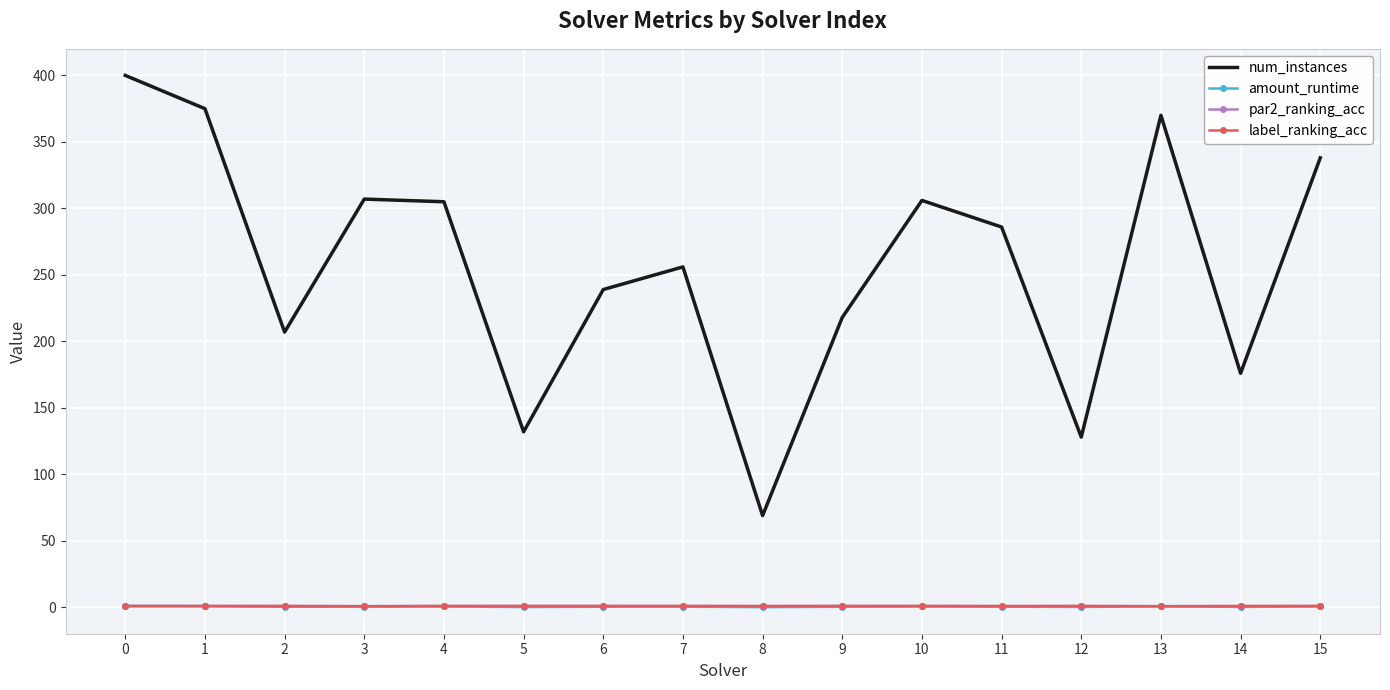

What is the difference between the maximum and second lowest values in the label_ranking_acc series?

0.2